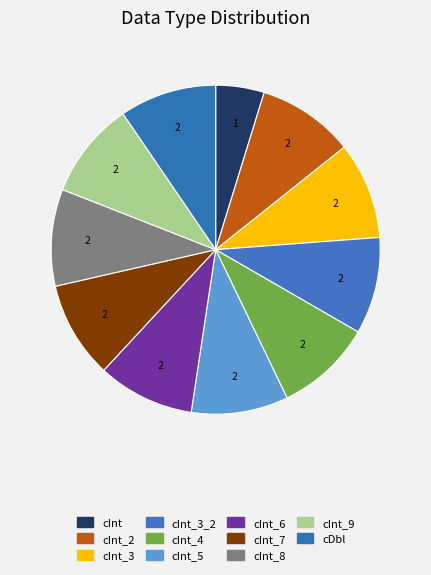

Which category has the smallest portion of the pie?

cInt